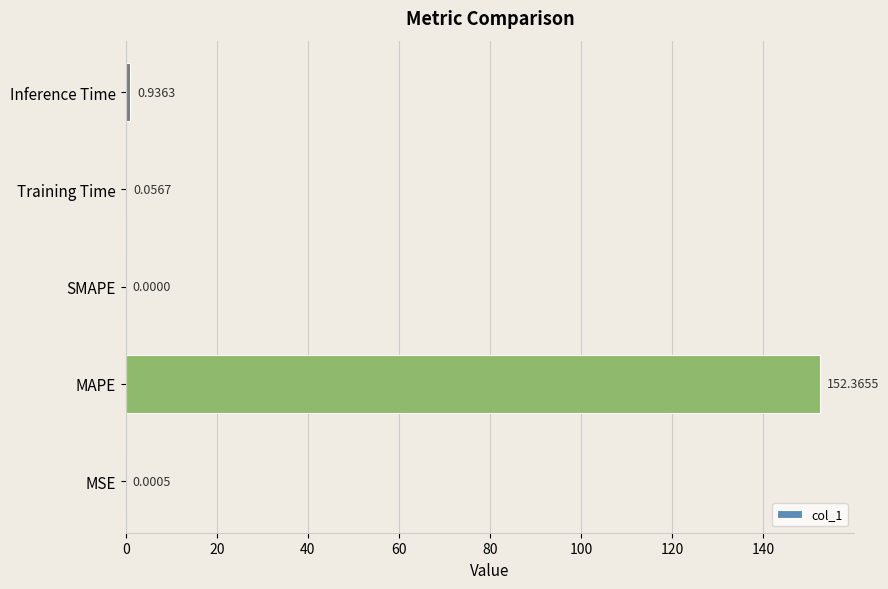

What is the average value?

30.7